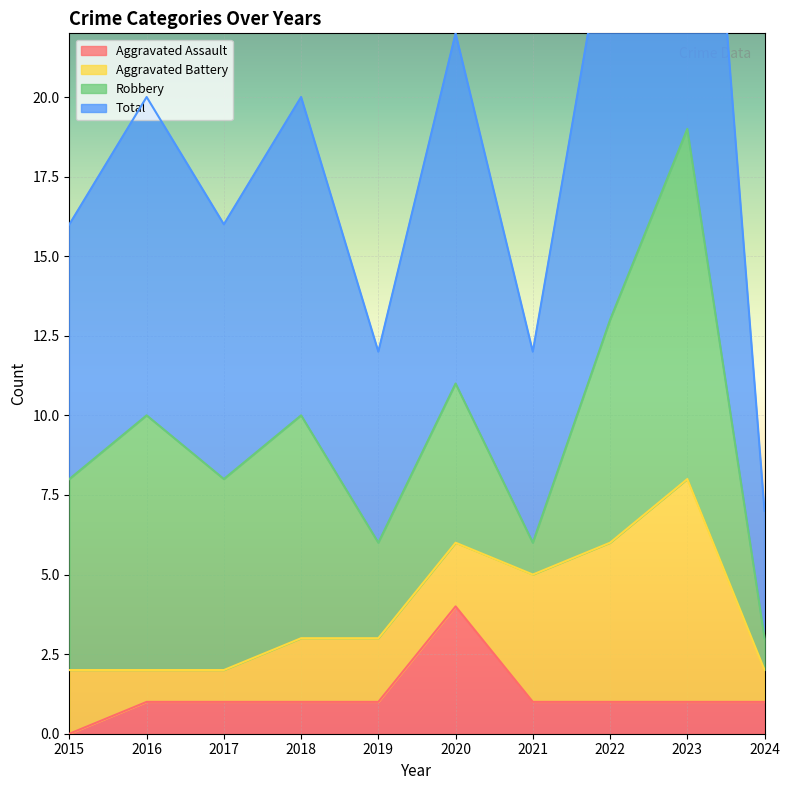

What is the maximum value for Aggravated Assault?

4